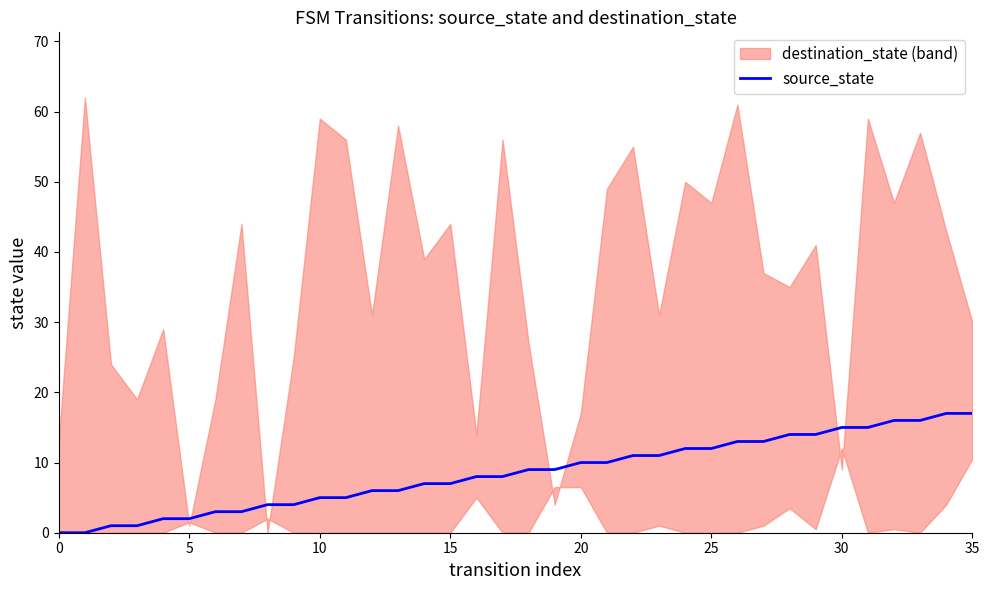

What is the difference between the values at 20 and 32?

6